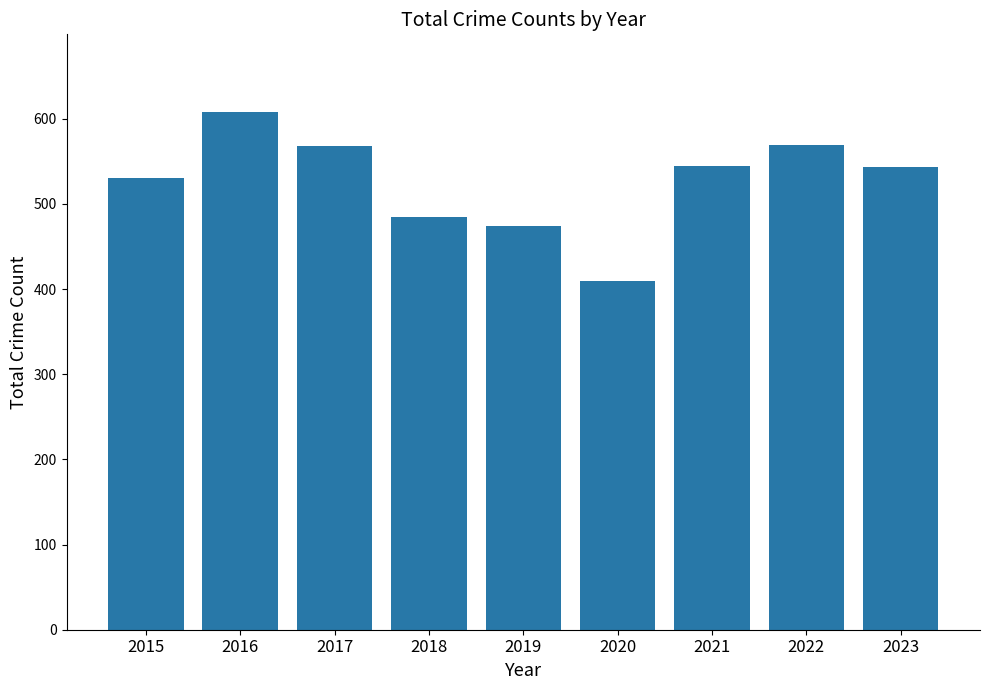

True or false: the data shows 485 at 2018.

True